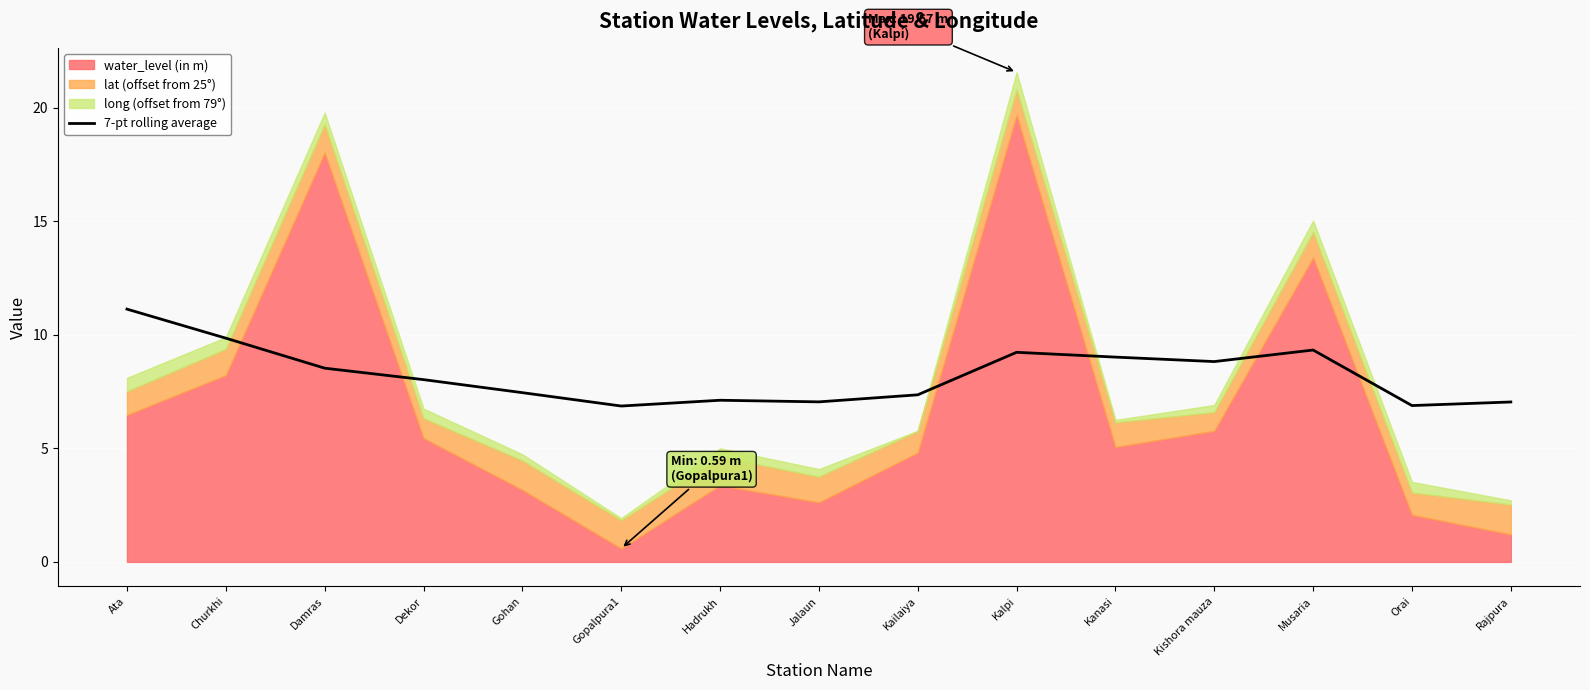

Reading left to right, extract all data points from this chart.

Ata=11.1	Churkhi=9.8	Damras=8.5	Dekor=8.0	Gohan=7.5	Gopalpura1=6.9	Hadrukh=7.1	Jalaun=7.0	Kailaiya=7.4	Kalpi=9.2	Kanasi=9.0	Kishora mauza=8.8	Musaria=9.3	Orai=6.9	Rajpura=7.0